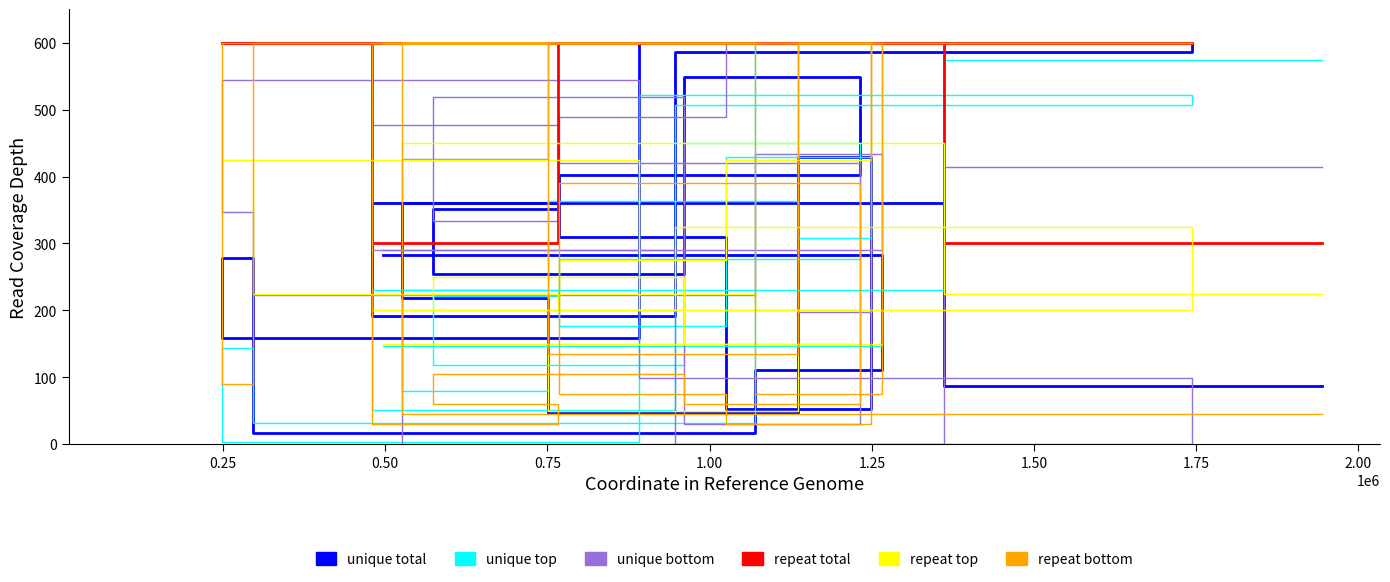

Reading left to right, what are all the values shown in this chart?

unique total: 87.0	360.5	218.5	46.6	429.4	53.0	309.3	401.7	548.7	254.0	352.0	361.1	191.5	585.8	600.0	158.4	279.0	17.2	110.7	282.1
unique top: 573.5	230.2	80.0	362.8	307.7	429.3	176.1	277.3	449.5	117.7	221.0	230.9	51.7	507.0	522.1	3.5	143.2	31.6	600.0	146.6
unique bottom: 414.4	0.0	426.8	600.0	197.9	600.0	488.7	420.6	30.9	519.6	334.0	476.3	290.7	0.0	99.0	544.3	346.4	222.7	433.0	290.7
repeat total: 300.0	600.0	600.0	600.0	600.0	600.0	600.0	600.0	600.0	600.0	600.0	300.0	600.0	600.0	600.0	600.0	600.0	600.0	600.0	600.0
repeat top: 225.0	450.0	425.0	50.0	600.0	425.0	275.0	200.0	150.0	250.0	200.0	225.0	200.0	325.0	200.0	425.0	425.0	225.0	200.0	150.0
repeat bottom: 45.0	45.0	600.0	135.0	600.0	30.0	75.0	390.0	60.0	105.0	60.0	30.0	600.0	600.0	600.0	600.0	90.0	600.0	75.0	600.0